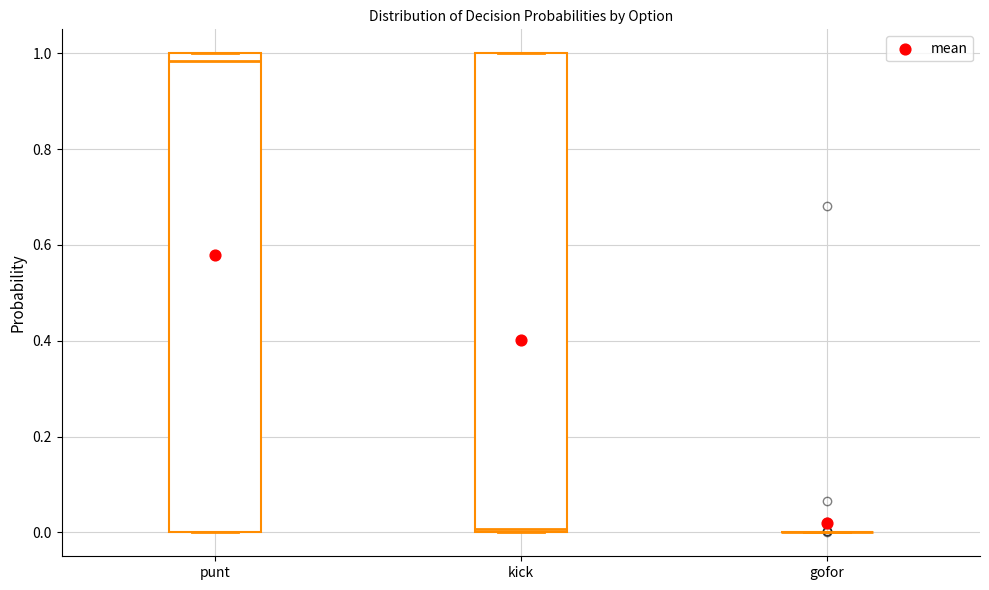

Reading left to right, read every box against the y-axis: the position of its median line, the range the box covers, and the ends of its whiskers. The values are not printed on the chart, so give them approximately, as read against the axis.

punt: median 0.98, box 0.00 to 1.00, whiskers 0.00 to 1.00
kick: median 0.00 (just above the box's lower edge), box 0.00 to 1.00, whiskers 0.00 to 1.00
gofor: box collapsed to a line at 0.00, whiskers 0.00 to 0.00